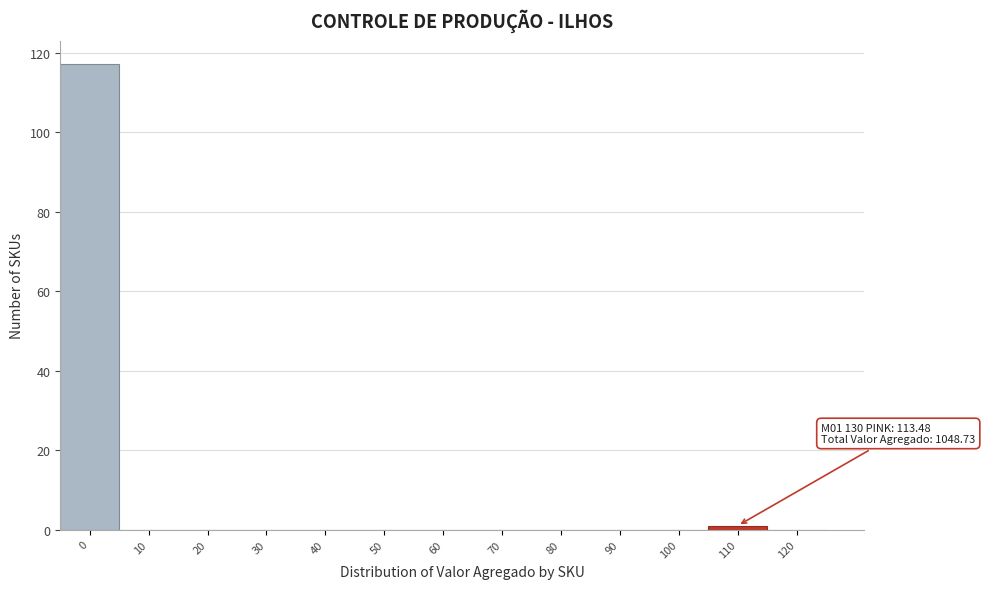

Reading left to right, list all the values displayed in this chart.

0=117	10=0	20=0	30=0	40=0	50=0	60=0	70=0	80=0	90=0	100=0	110=1	120=0